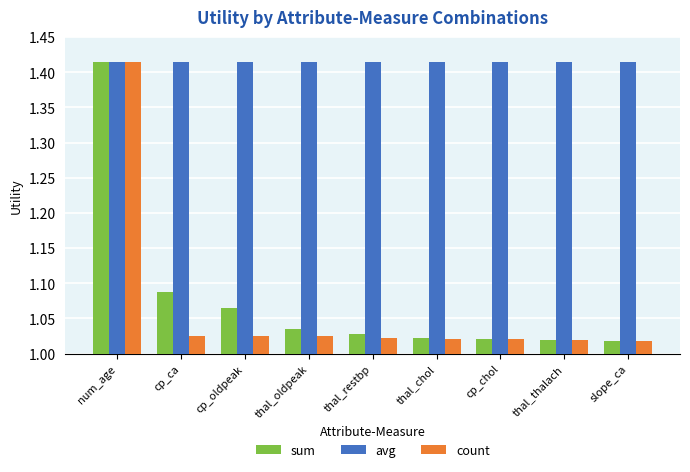

What is the difference between the count values at cp_oldpeak and num_age?

0.4